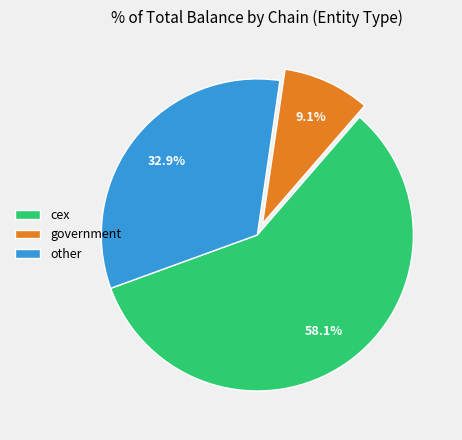

What portion of the pie excludes other?

67.1%